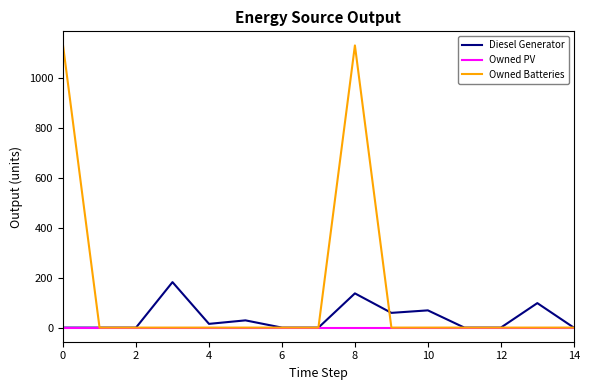

Count the number of data series in this chart.

3